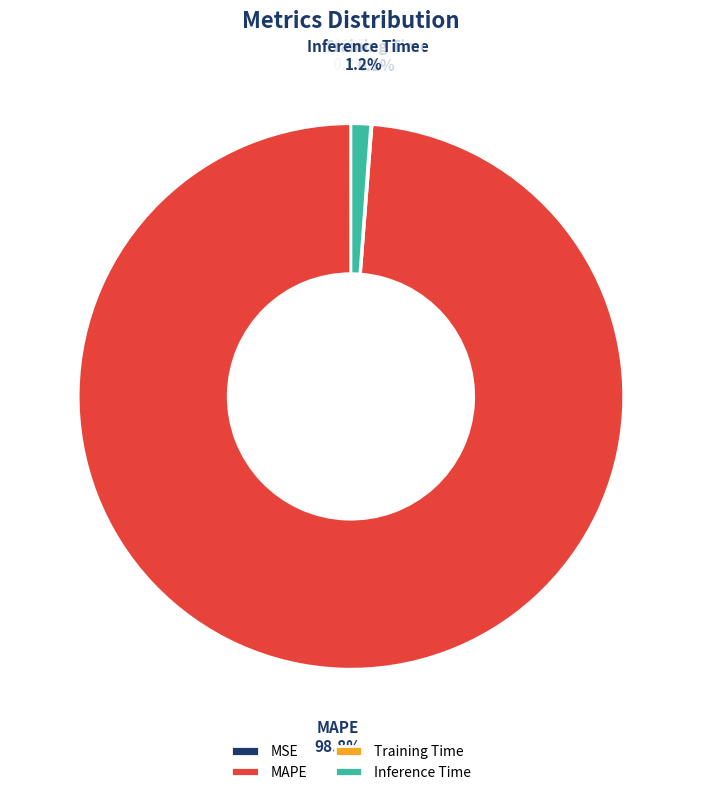

Is there a majority slice in this chart?

Yes